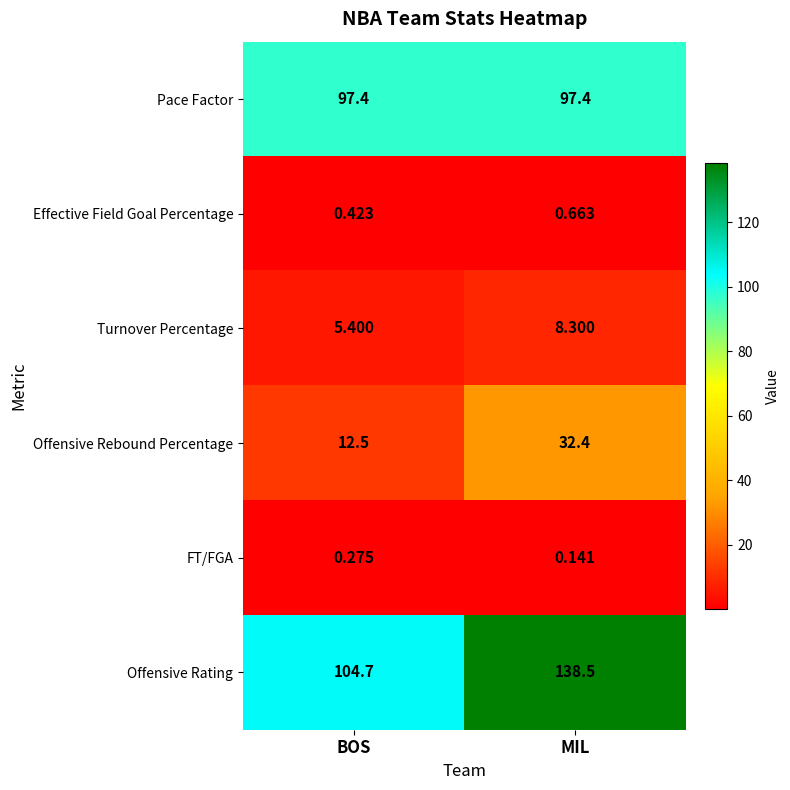

Rank the series at MIL from lowest to highest value.

FT/FGA, Effective Field Goal Percentage, Turnover Percentage, Offensive Rebound Percentage, Pace Factor, Offensive Rating